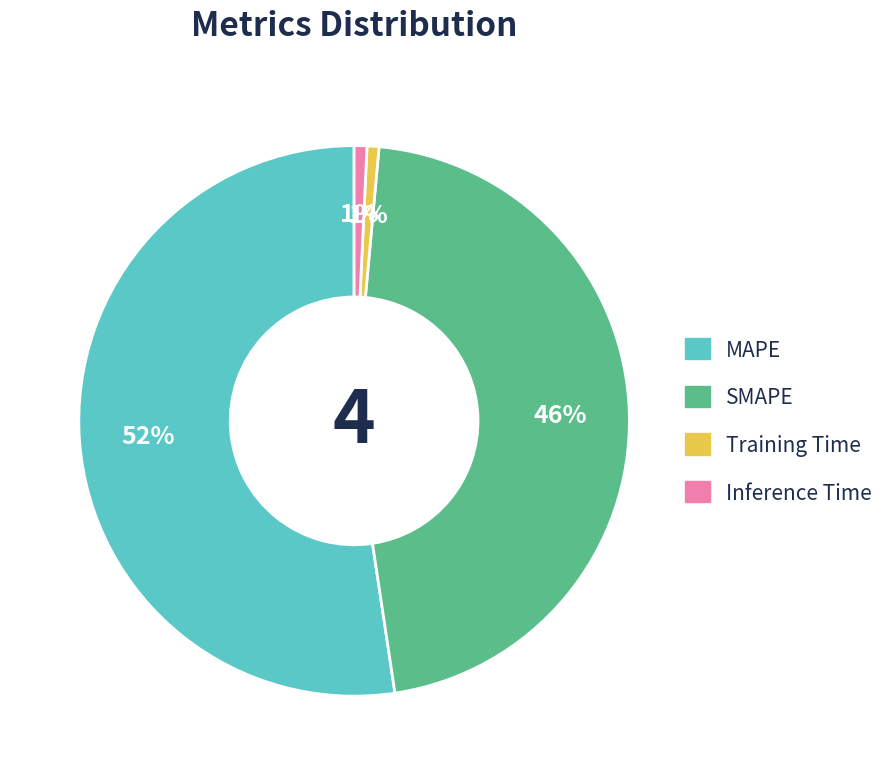

True or false: SMAPE accounts for 33% of the total.

False